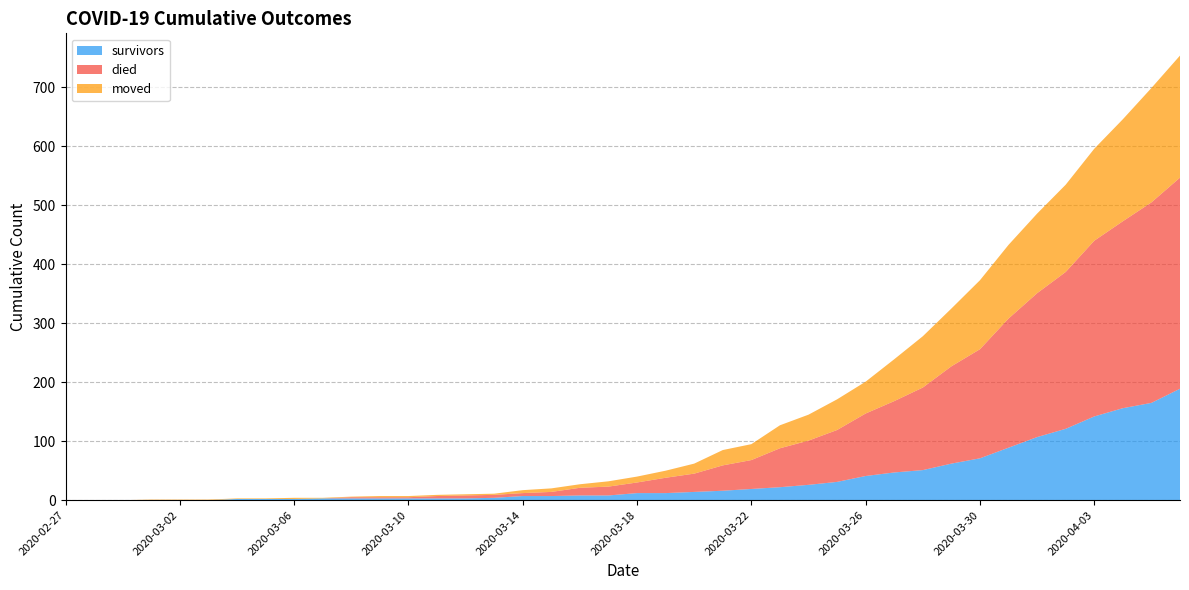

Reading right to left, what are all the values shown in this chart?

survivors: 2020-04-06=189	2020-04-05=165	2020-04-04=156	2020-04-03=142	2020-04-02=121	2020-04-01=107	2020-03-31=89	2020-03-30=71	2020-03-29=62	2020-03-28=51	2020-03-27=47	2020-03-26=41	2020-03-25=31	2020-03-24=26	2020-03-23=22	2020-03-22=19	2020-03-21=16	2020-03-20=14	2020-03-19=12	2020-03-18=12	2020-03-17=8	2020-03-16=8	2020-03-15=7	2020-03-14=7	2020-03-13=4	2020-03-12=3	2020-03-11=3	2020-03-10=3	2020-03-09=3	2020-03-08=3	2020-03-07=3	2020-03-06=2	2020-03-05=2	2020-03-04=2	2020-03-03=0	2020-03-02=0	2020-03-01=0	2020-02-29=0	2020-02-28=0	2020-02-27=0
died: 2020-04-06=358	2020-04-05=340	2020-04-04=317	2020-04-03=298	2020-04-02=266	2020-04-01=244	2020-03-31=219	2020-03-30=185	2020-03-29=165	2020-03-28=140	2020-03-27=121	2020-03-26=106	2020-03-25=88	2020-03-24=75	2020-03-23=66	2020-03-22=49	2020-03-21=43	2020-03-20=31	2020-03-19=26	2020-03-18=18	2020-03-17=15	2020-03-16=13	2020-03-15=7	2020-03-14=5	2020-03-13=5	2020-03-12=5	2020-03-11=4	2020-03-10=2	2020-03-09=2	2020-03-08=2	2020-03-07=0	2020-03-06=0	2020-03-05=0	2020-03-04=0	2020-03-03=0	2020-03-02=0	2020-03-01=0	2020-02-29=0	2020-02-28=0	2020-02-27=0
moved: 2020-04-06=207	2020-04-05=194	2020-04-04=173	2020-04-03=156	2020-04-02=148	2020-04-01=135	2020-03-31=125	2020-03-30=117	2020-03-29=98	2020-03-28=87	2020-03-27=71	2020-03-26=54	2020-03-25=52	2020-03-24=44	2020-03-23=39	2020-03-22=27	2020-03-21=26	2020-03-20=17	2020-03-19=12	2020-03-18=10	2020-03-17=9	2020-03-16=6	2020-03-15=6	2020-03-14=5	2020-03-13=2	2020-03-12=2	2020-03-11=2	2020-03-10=2	2020-03-09=2	2020-03-08=1	2020-03-07=1	2020-03-06=2	2020-03-05=1	2020-03-04=1	2020-03-03=1	2020-03-02=1	2020-03-01=1	2020-02-29=0	2020-02-28=0	2020-02-27=0